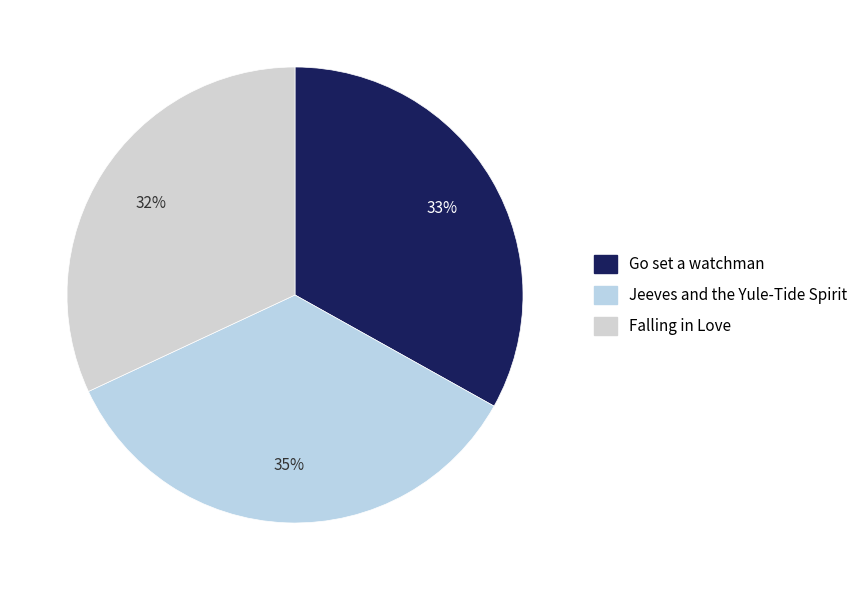

To the nearest percent, what is the average slice percentage?

33%